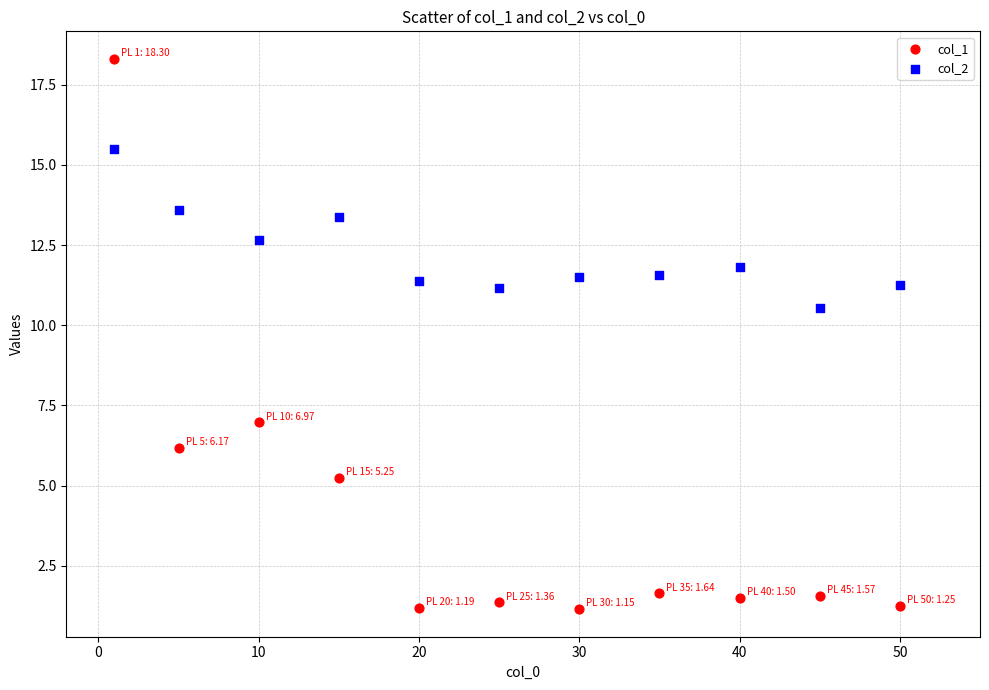

Across all series, what Y value is closest to 9?

10.6